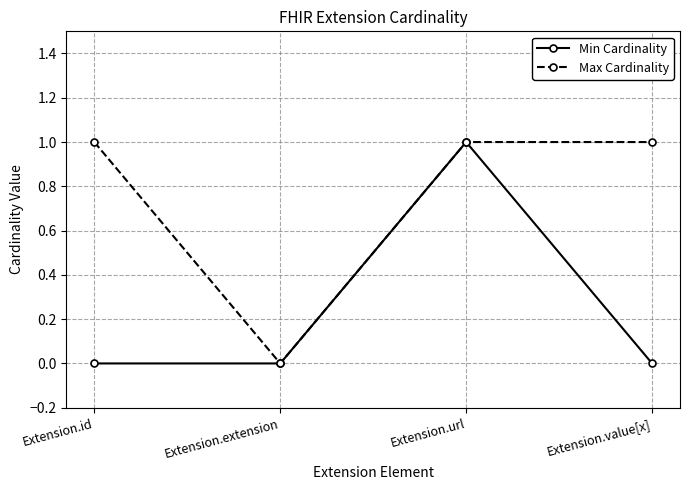

Between Extension.id and Extension.extension, which series saw the biggest shift?

Max Cardinality